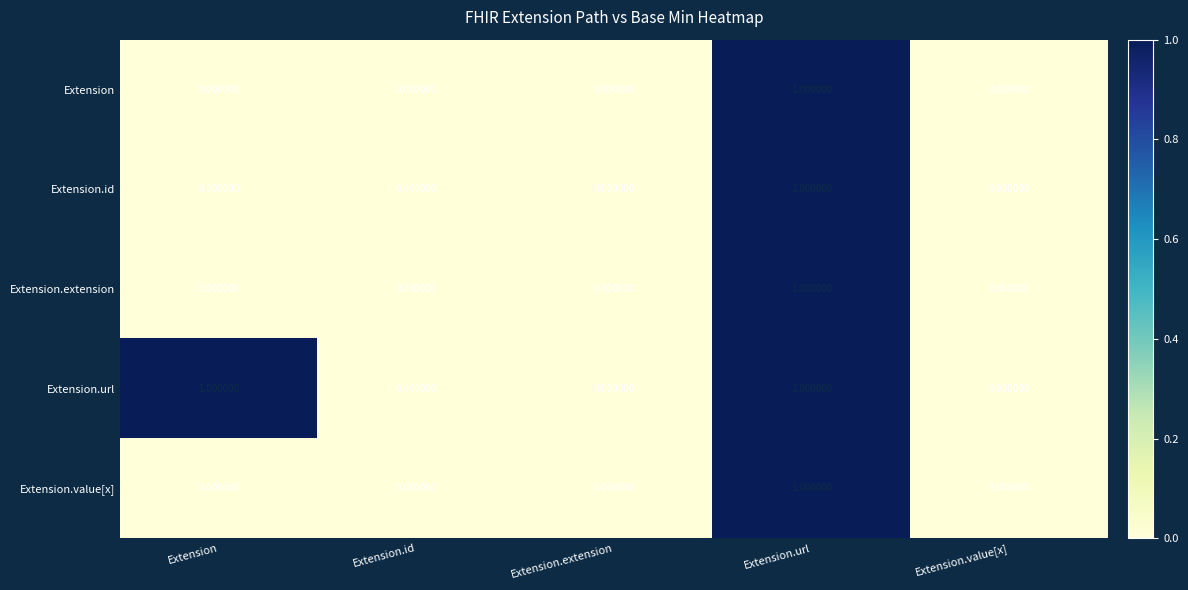

At which category is the sum across all series the highest?

Extension.url